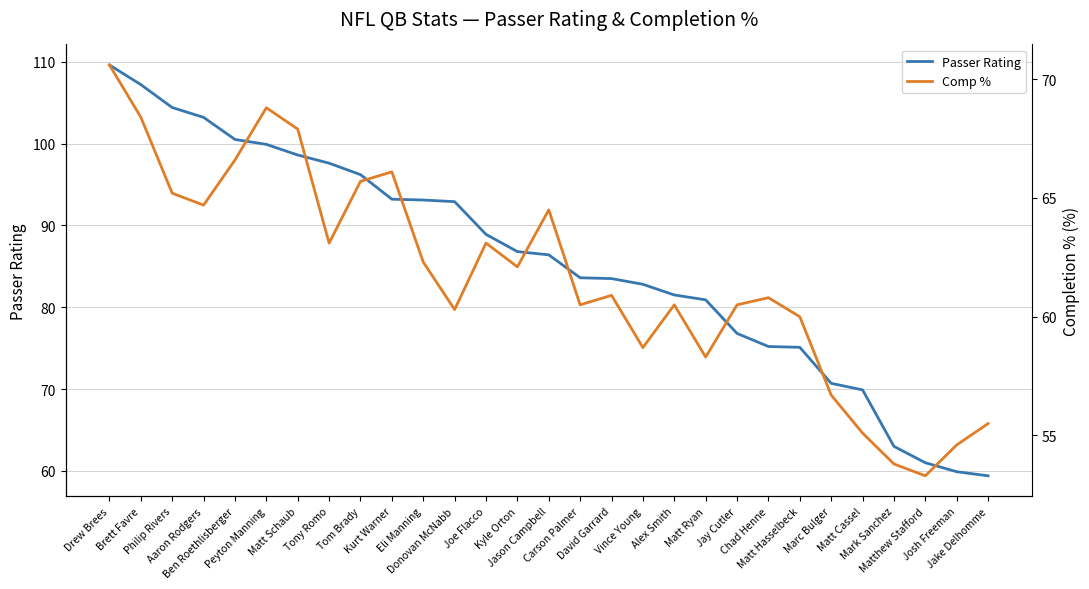

The Comp % series shows 37.6 at Peyton Manning. True or false?

False